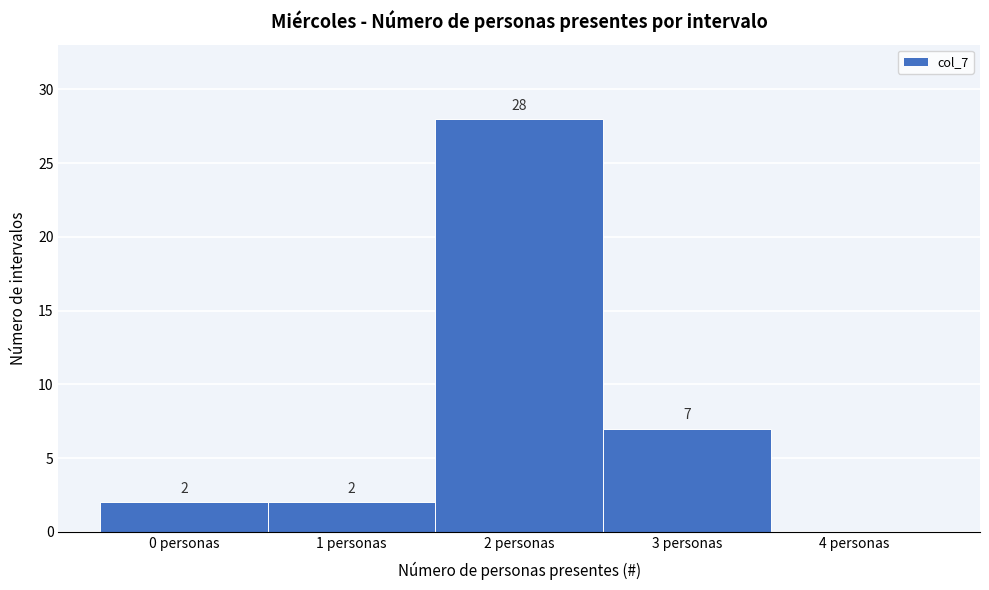

Which range on the x-axis has the tallest bar?

1.5 to 2.5